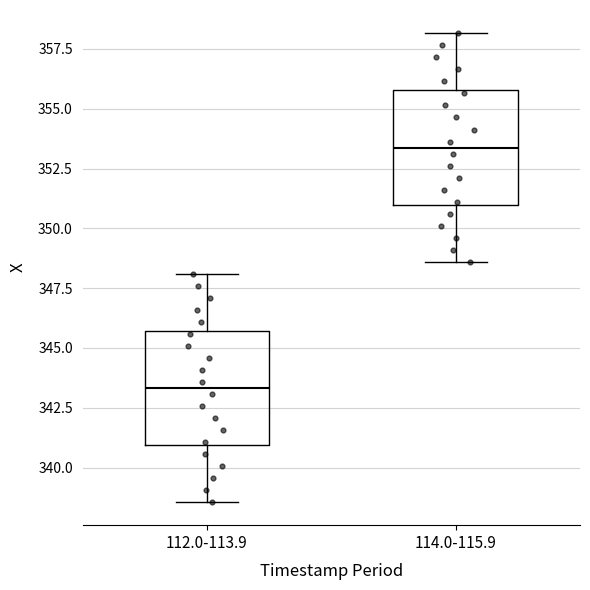

Reading left to right, transcribe this box plot: for each box, give where its median line is, the range the box spans, and where its two whiskers end, as read against the y-axis. The values are not printed on the chart, so give them approximately, as read against the axis.

112.0-113.9: median 343.5, box 341.0 to 345.5, whiskers 338.5 to 348.0
114.0-115.9: median 353.5, box 351.0 to 356.0, whiskers 348.5 to 358.0